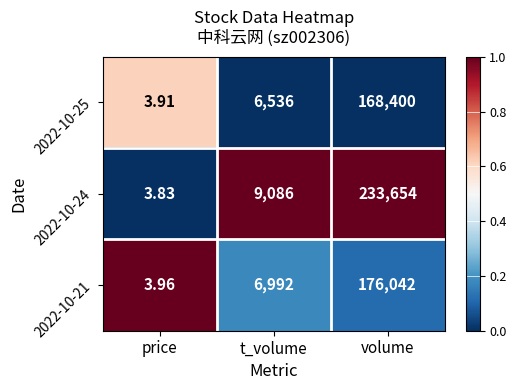

Is the value of 2022-10-25 at volume greater than the value of 2022-10-24 at price?

Yes